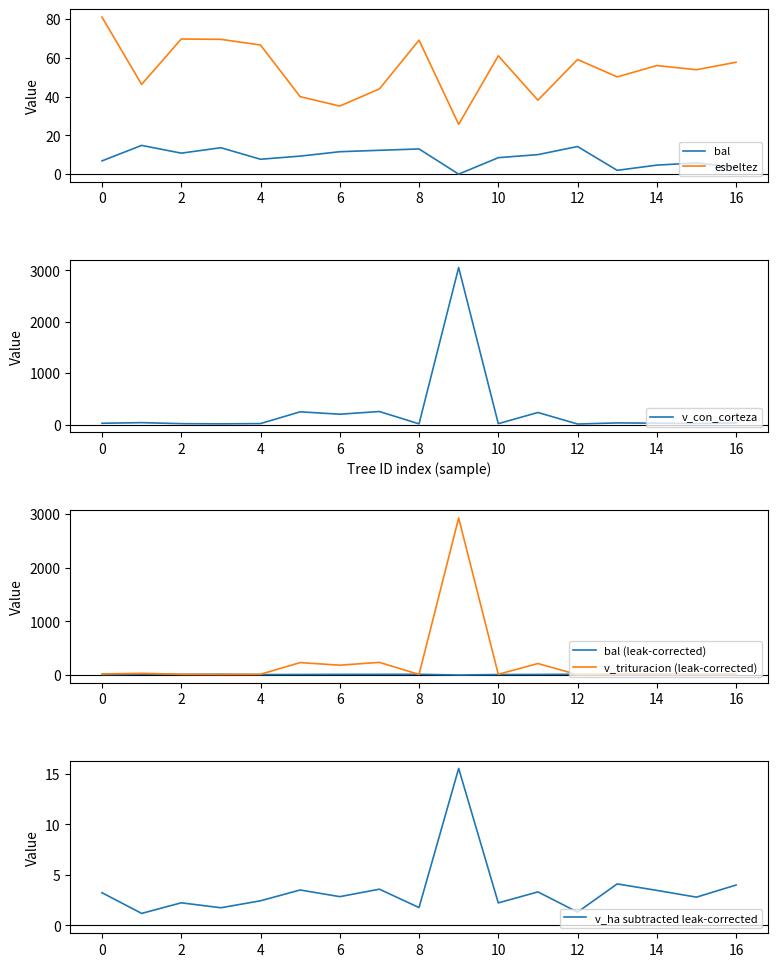

Which series has the widest spread of values?

v_con_corteza